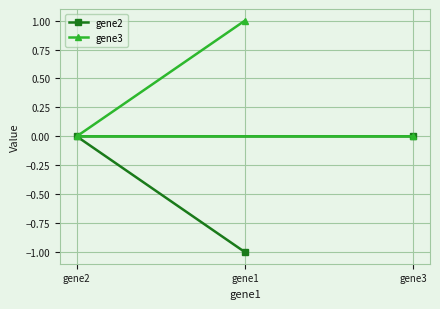

Reading right to left, extract all data points from this chart.

gene2: gene3=0	gene2=0	gene1=-1
gene3: gene3=0	gene2=0	gene1=1